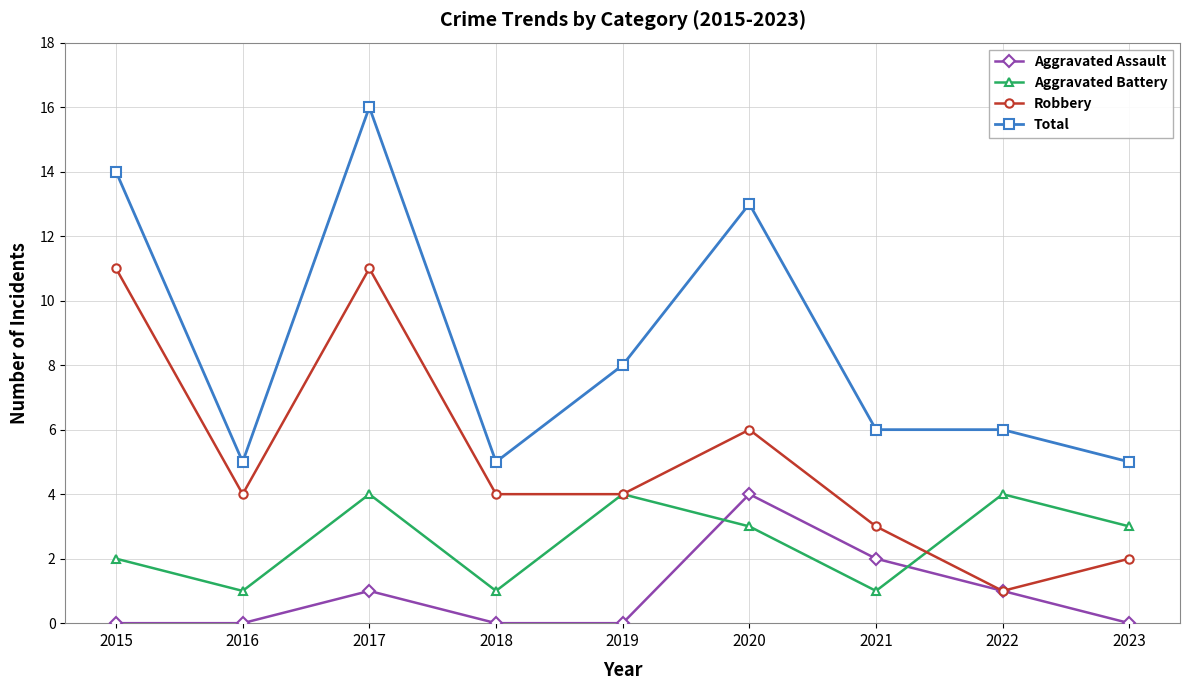

How many categories are shown in the chart?

9